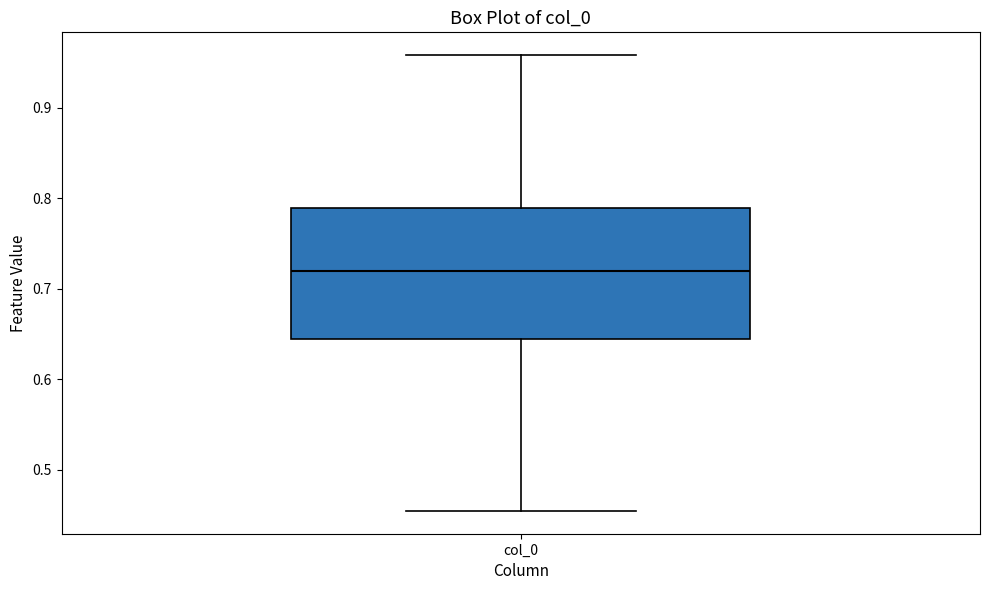

Transcribe this box plot: give where the median line is, the range the box spans, and where the two whiskers end, as read against the y-axis. The values are not printed on the chart, so give them approximately, as read against the axis.

median 0.72, box 0.64 to 0.79, whiskers 0.45 to 0.96